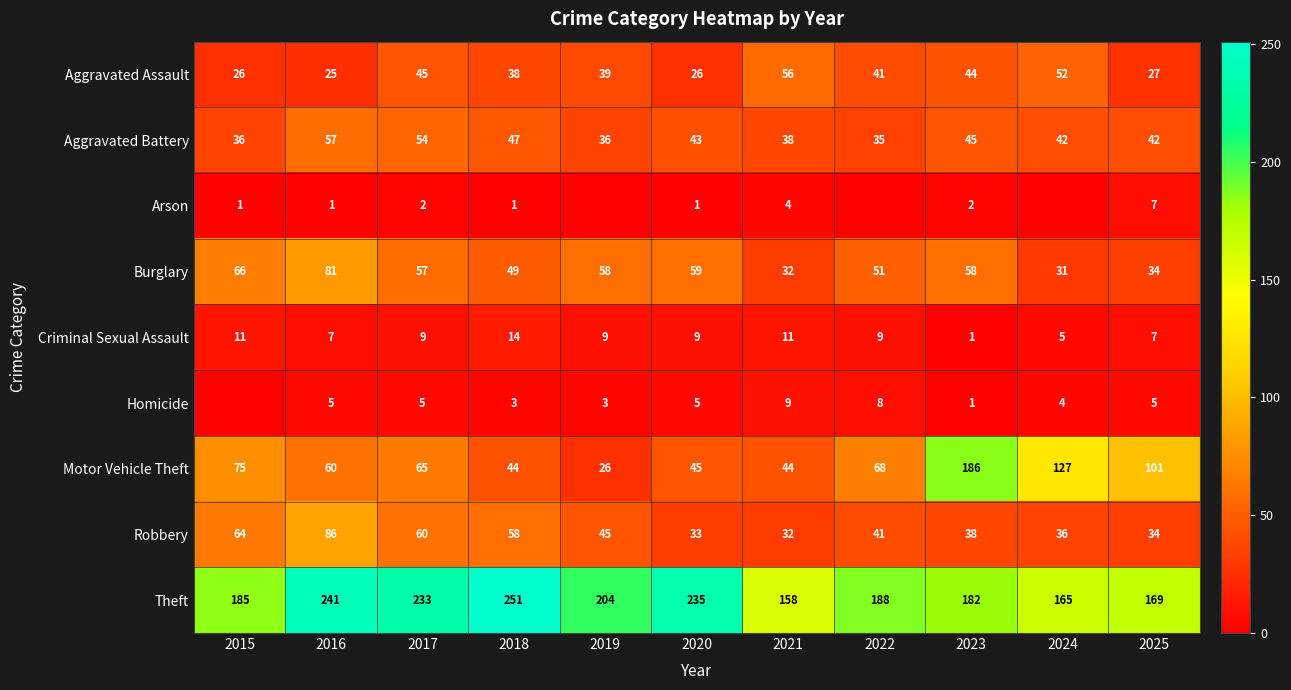

Rank the series at 2016 from lowest to highest value.

Arson, Homicide, Criminal Sexual Assault, Aggravated Assault, Aggravated Battery, Motor Vehicle Theft, Burglary, Robbery, Theft